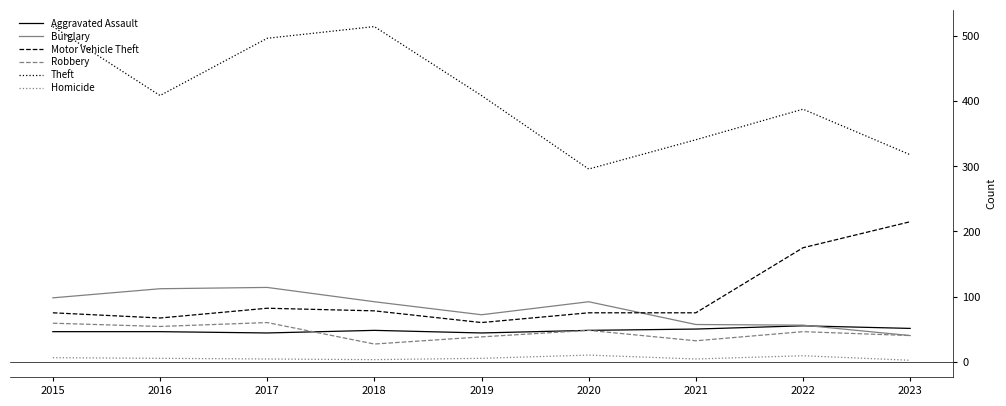

What is the sum of all Theft values?

3688